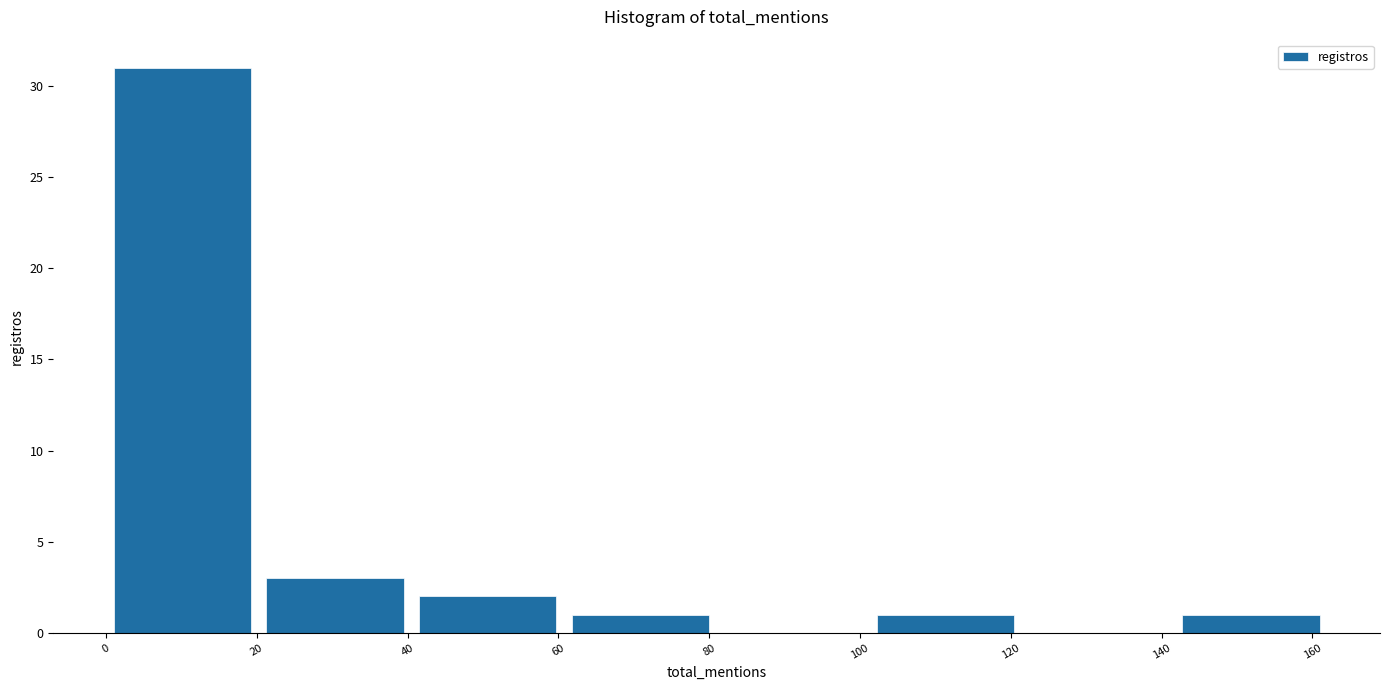

Which range on the x-axis has the tallest bar?

2 to 22